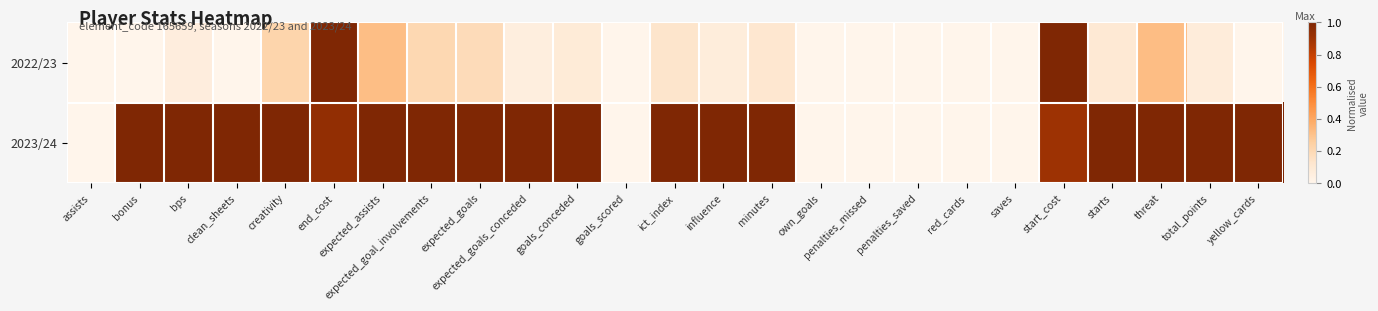

Which series has the largest total across all categories?

2023/24